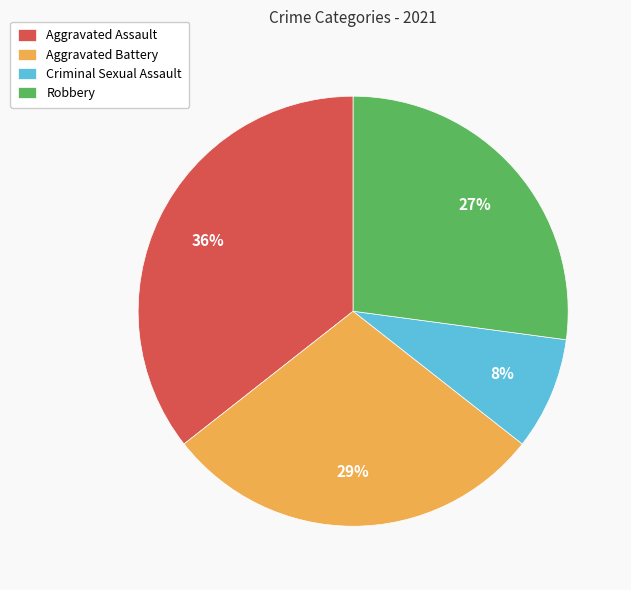

Is it true that Criminal Sexual Assault is 1% of the pie?

False